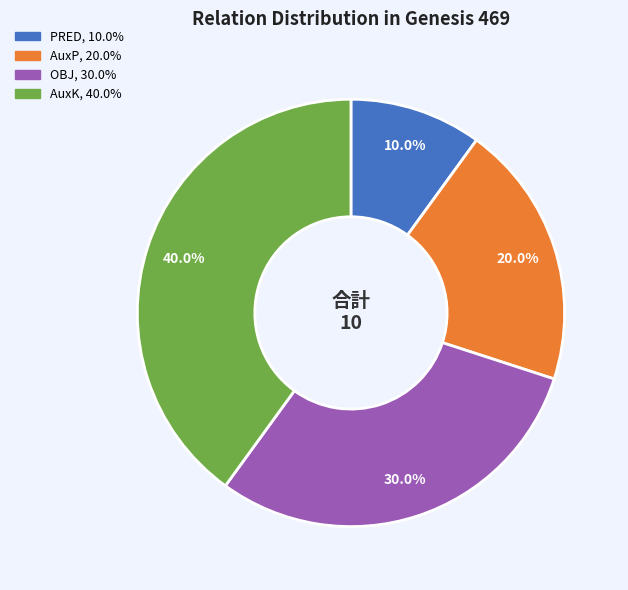

To the nearest percent, what is the average slice percentage?

25%